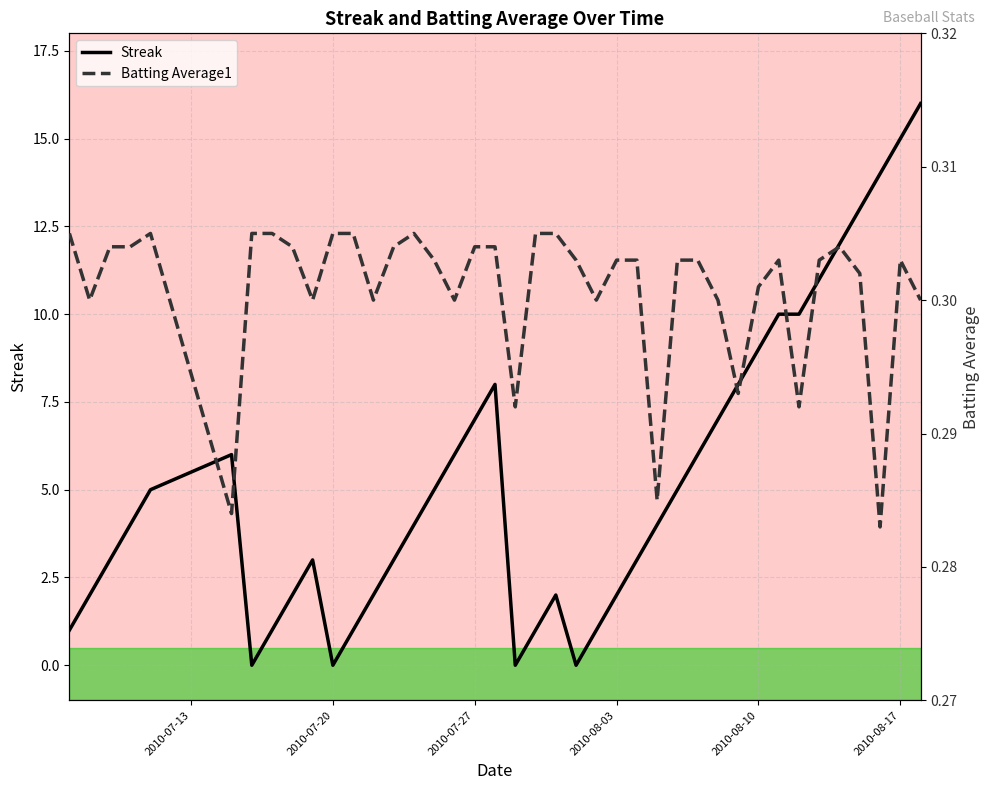

What is the average value of the Batting Average1 series?

0.3